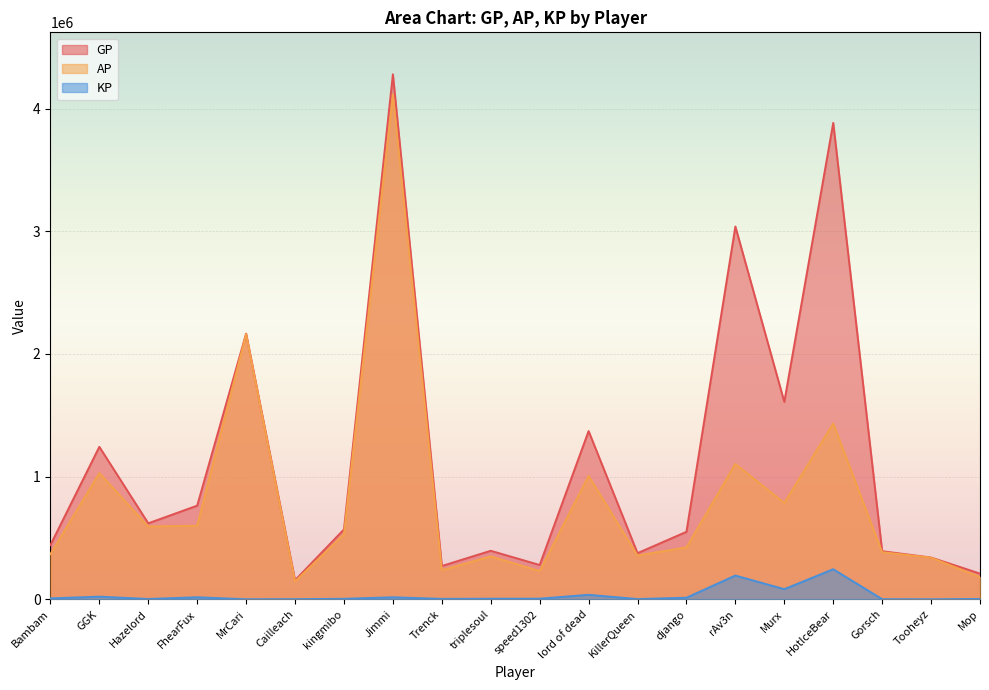

True or false: GP has more than 0 interior local peaks.

True